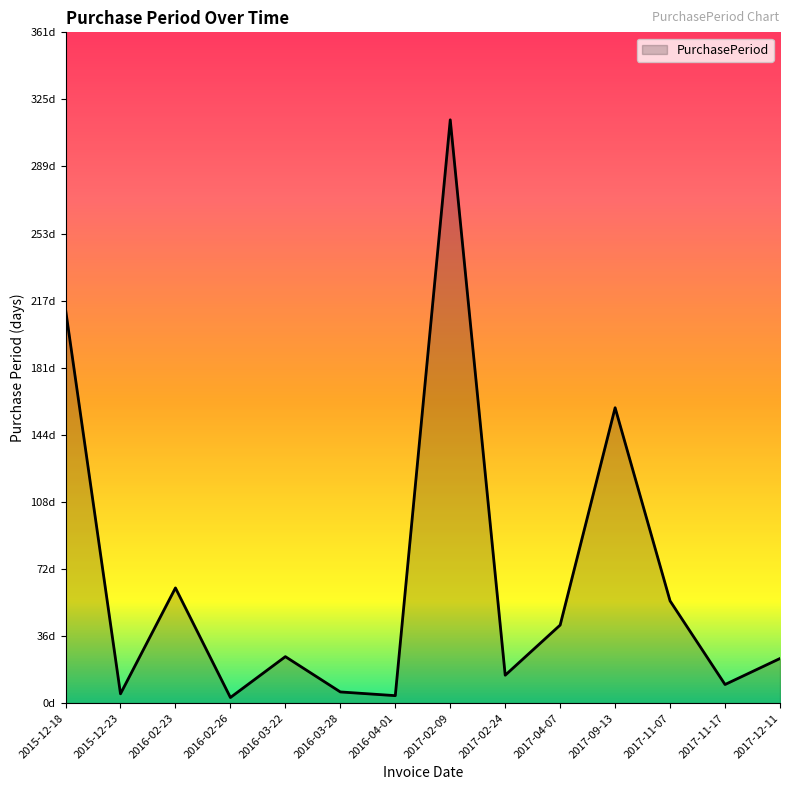

At which category does the chart reach its minimum across all series?

2016-02-26